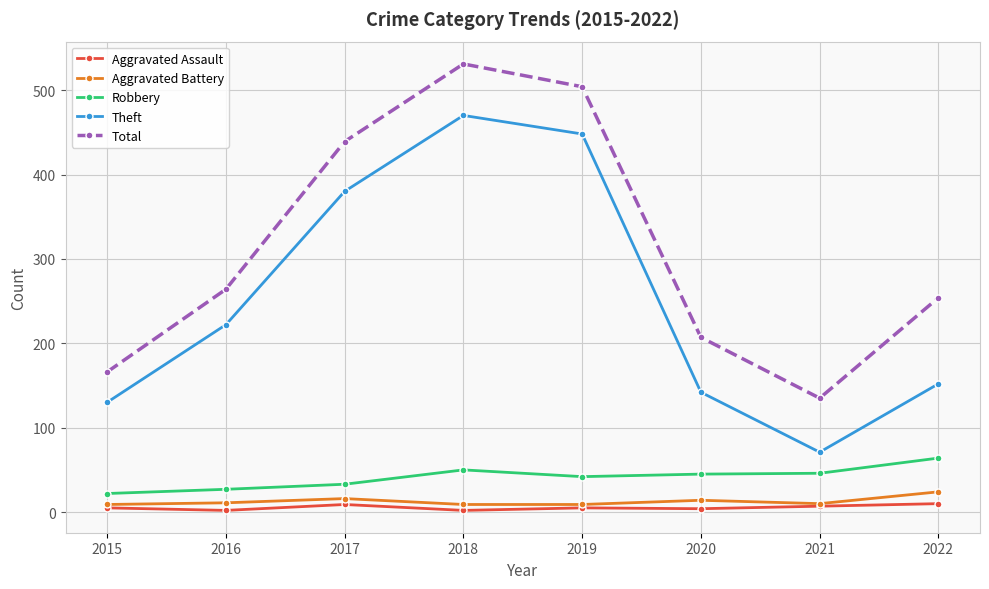

What is the lowest value of the Total series?

135